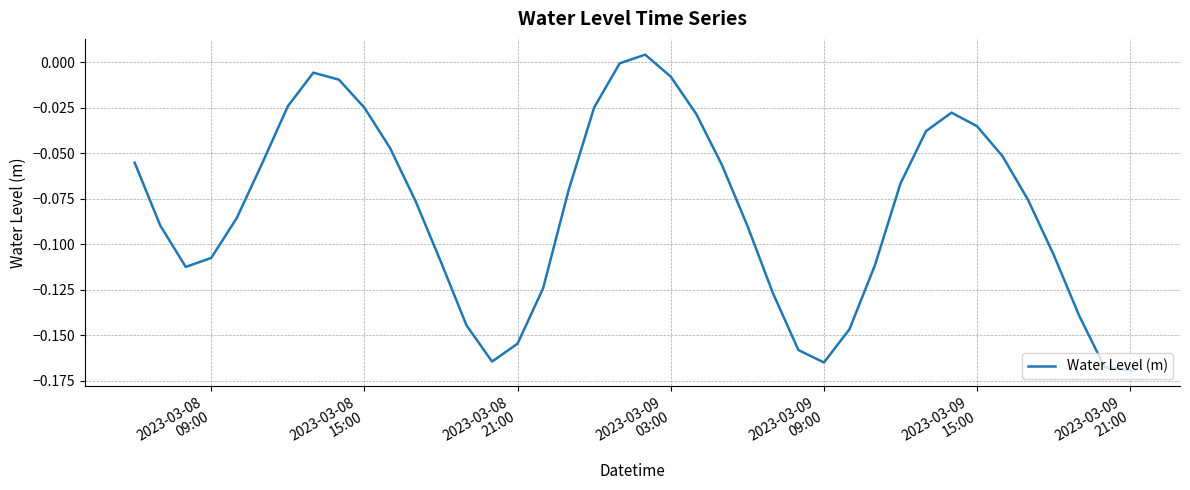

Reading left to right, what are all the values shown in this chart?

-0.1	-0.1	-0.1	-0.1	-0.1	-0.1	-0.0	-0.0	-0.0	-0.0	-0.0	-0.1	-0.1	-0.1	-0.2	-0.2	-0.1	-0.1	-0.0	-0.0	0.0	-0.0	-0.0	-0.1	-0.1	-0.1	-0.2	-0.2	-0.1	-0.1	-0.1	-0.0	-0.0	-0.0	-0.1	-0.1	-0.1	-0.1	-0.2	-0.2